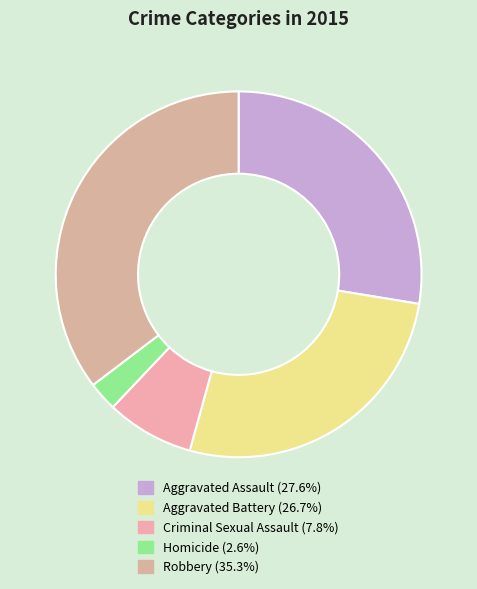

Which category has the biggest portion of the pie?

Robbery